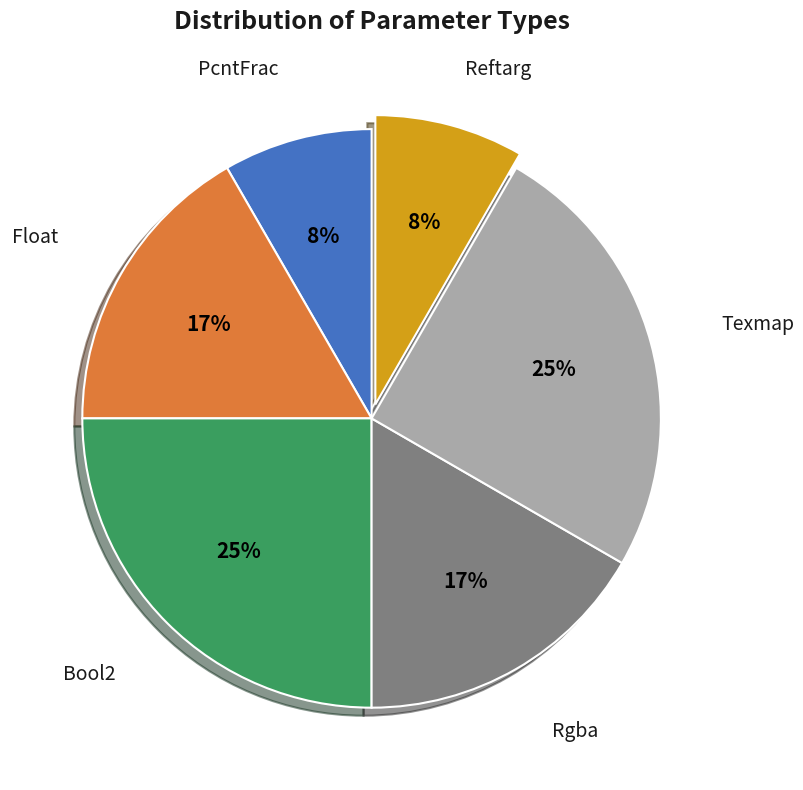

To the nearest percent, what is the difference between the largest and smallest slice percentages?

17%